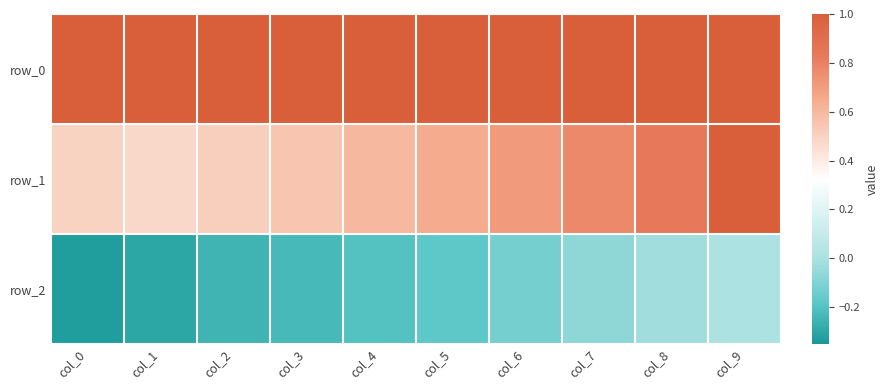

Is the value of row_2 at col_7 greater than the value of row_1 at col_9?

No